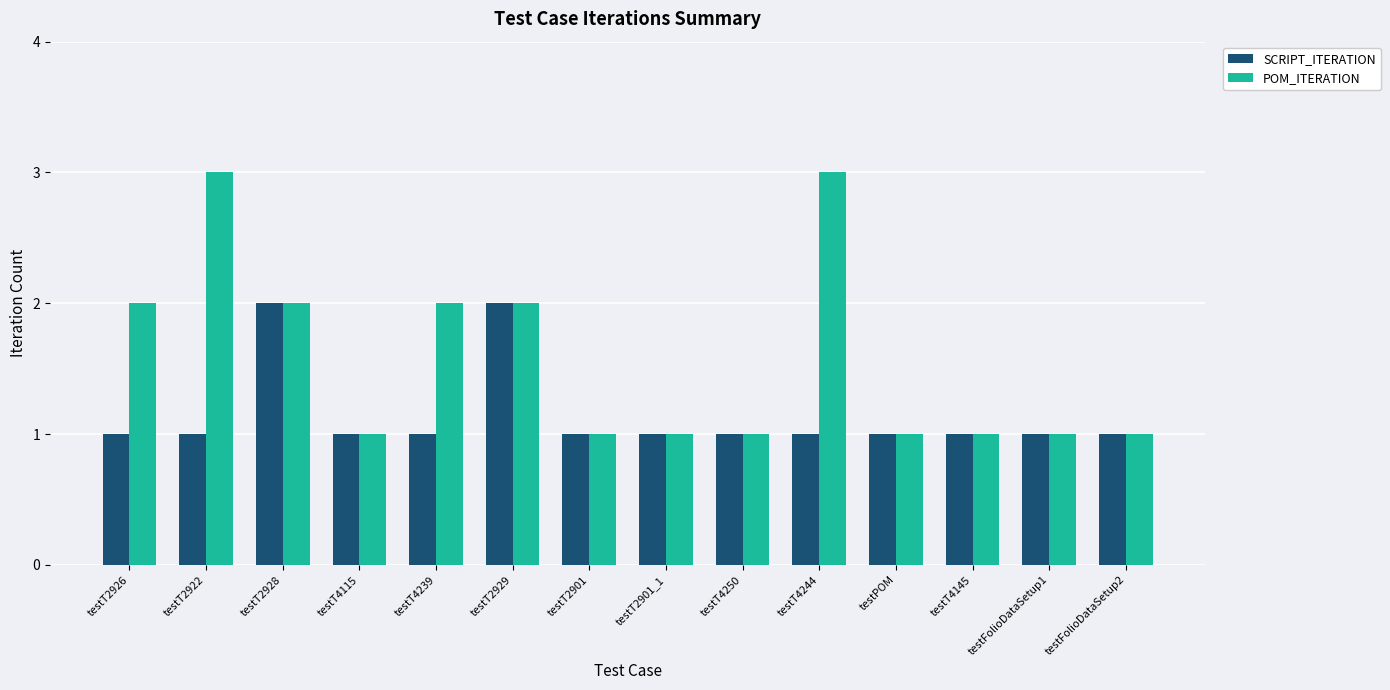

How many bars are there in each group?

2